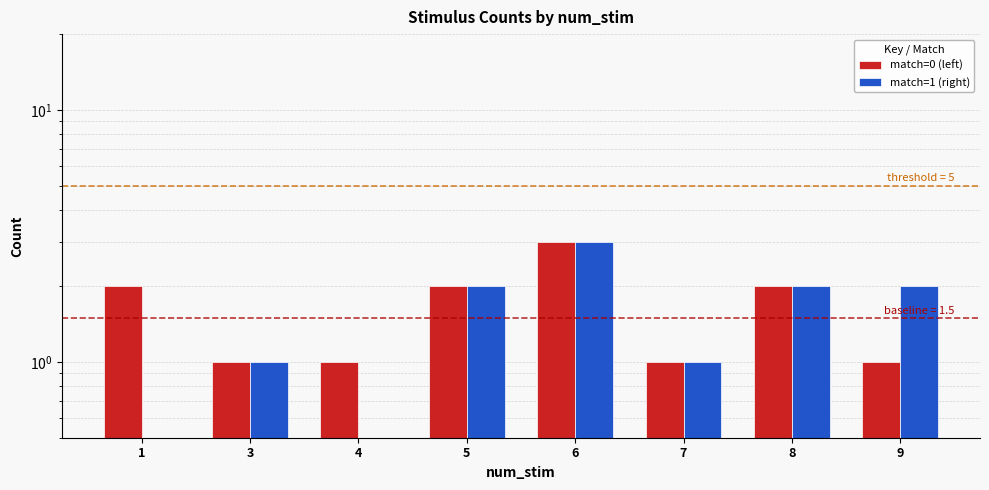

Which series has the largest range (max minus min)?

match=1 (right)